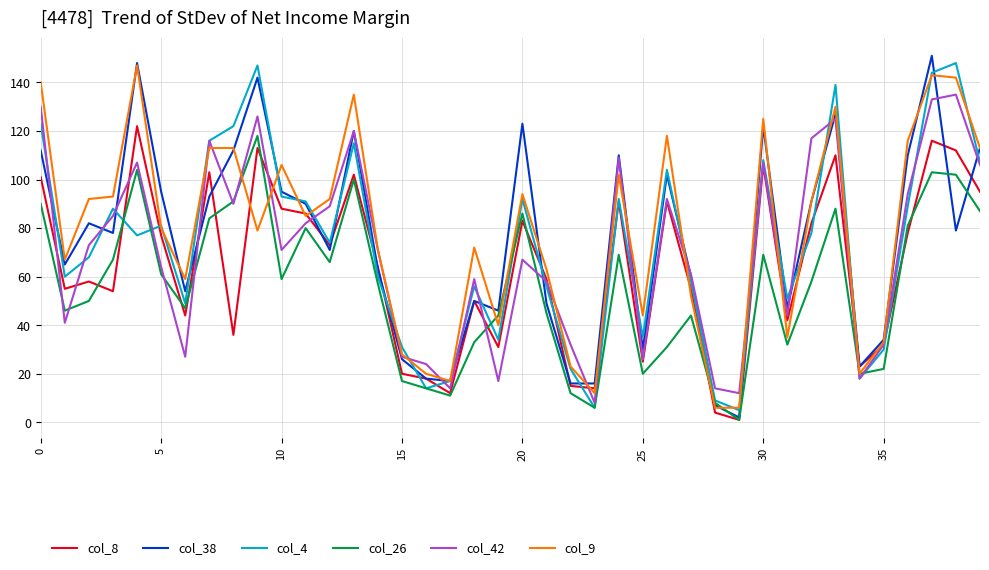

What is the maximum value shown in the chart?

151